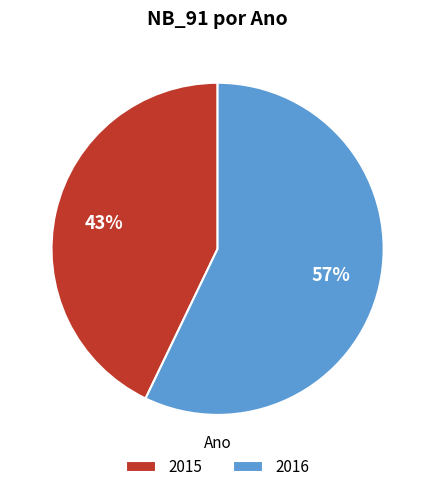

How many segments does this pie chart have?

2